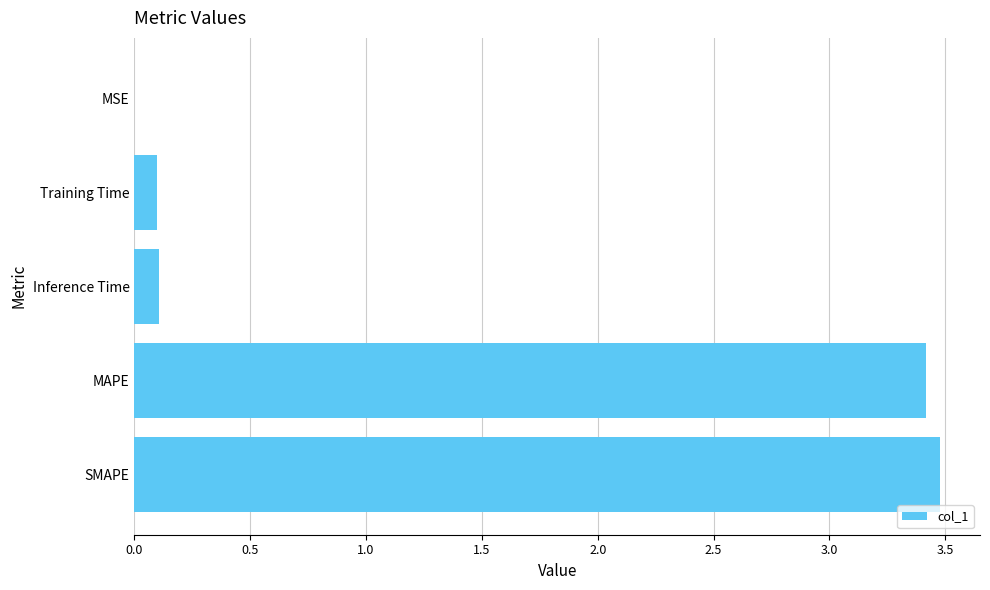

What is the sum of all values?

7.1